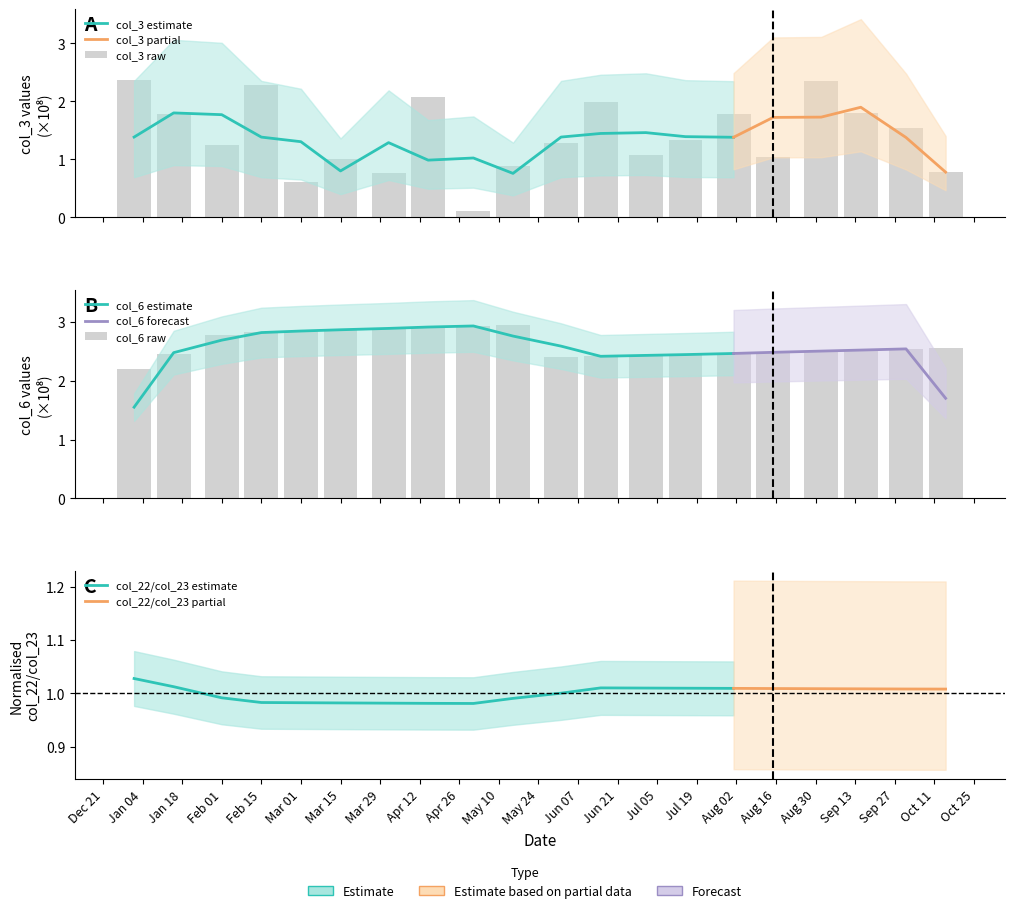

True or false: col_3 has a value of 1.8 at Aug 02.

True